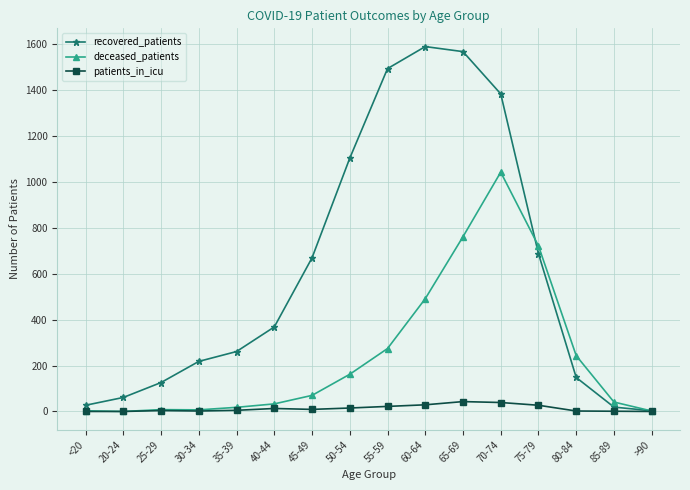

The deceased_patients series shows 491 at 60-64. True or false?

True